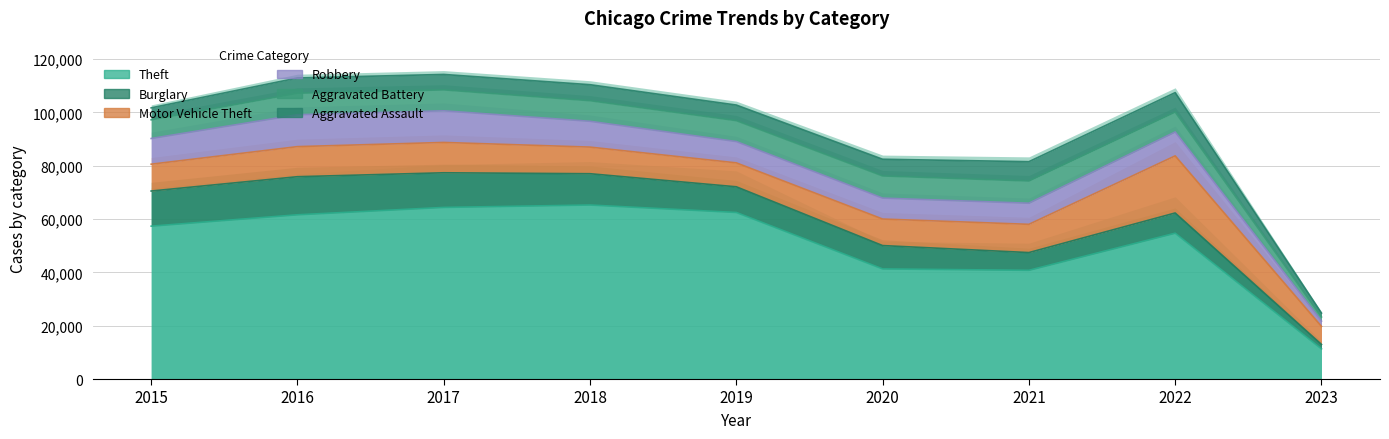

Between which two adjacent categories do Robbery and Burglary first intersect?

2020 and 2021